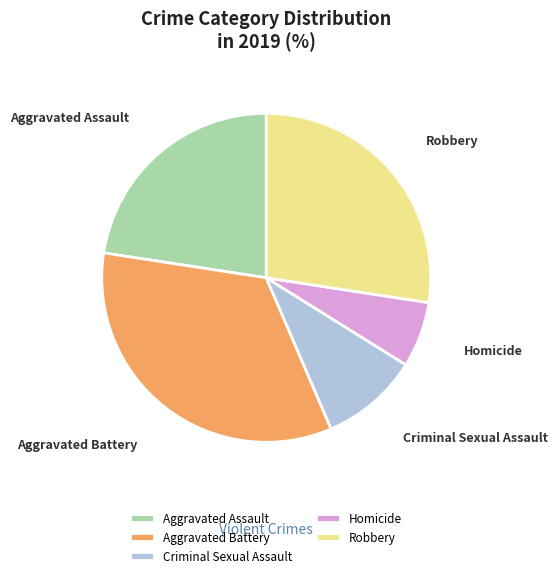

Is there a majority slice in this chart?

No